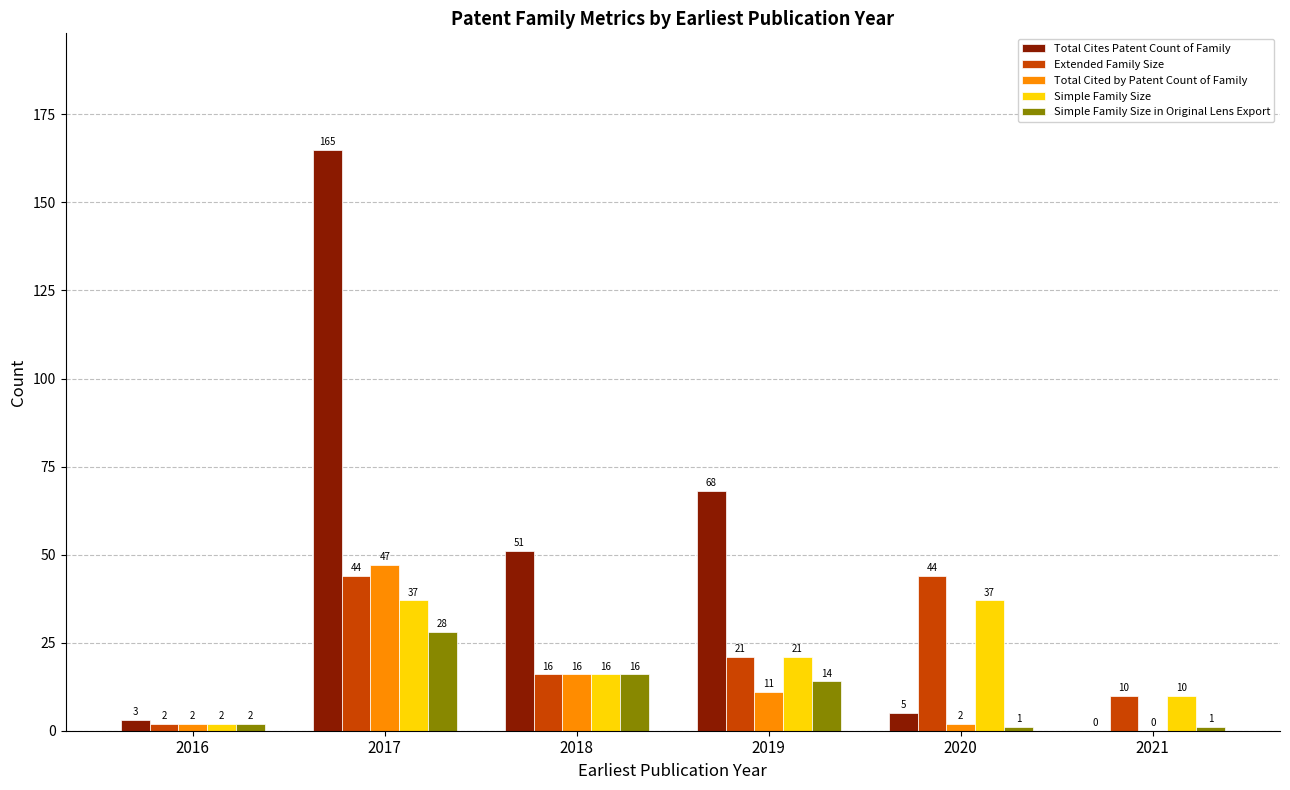

What are all the series names shown in the legend?

Total Cites Patent Count of Family, Extended Family Size, Total Cited by Patent Count of Family, Simple Family Size, Simple Family Size in Original Lens Export